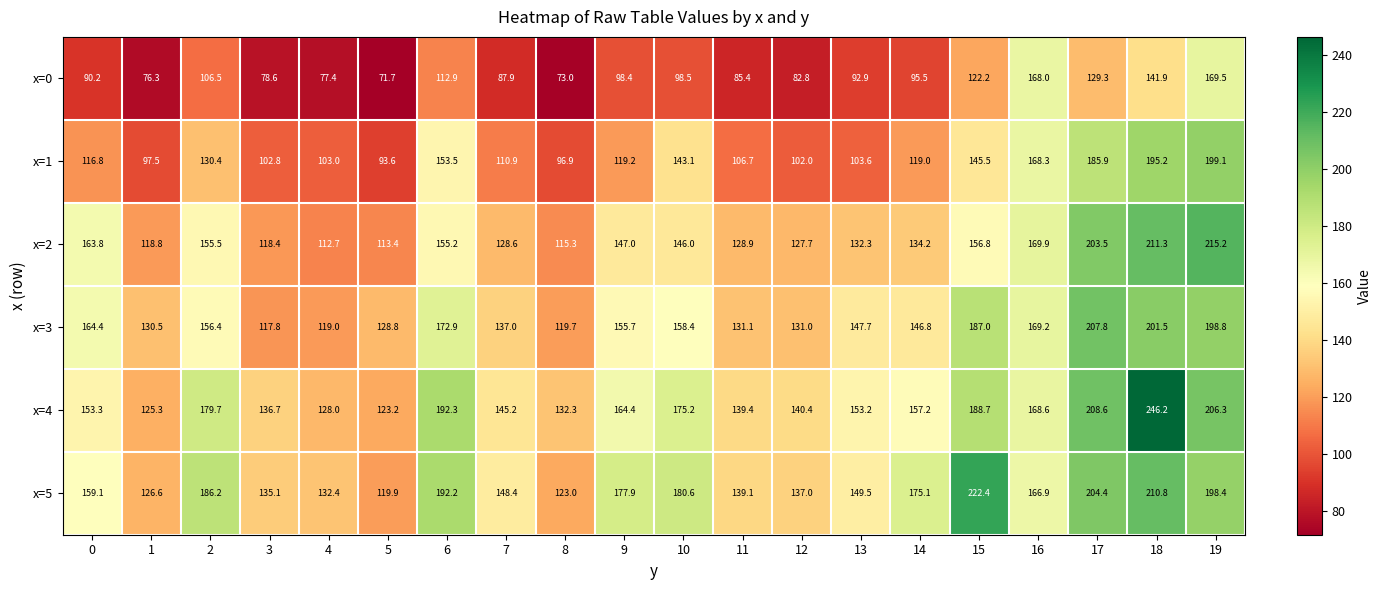

What is the sum of the x=1 values at 12 and 10?

245.1